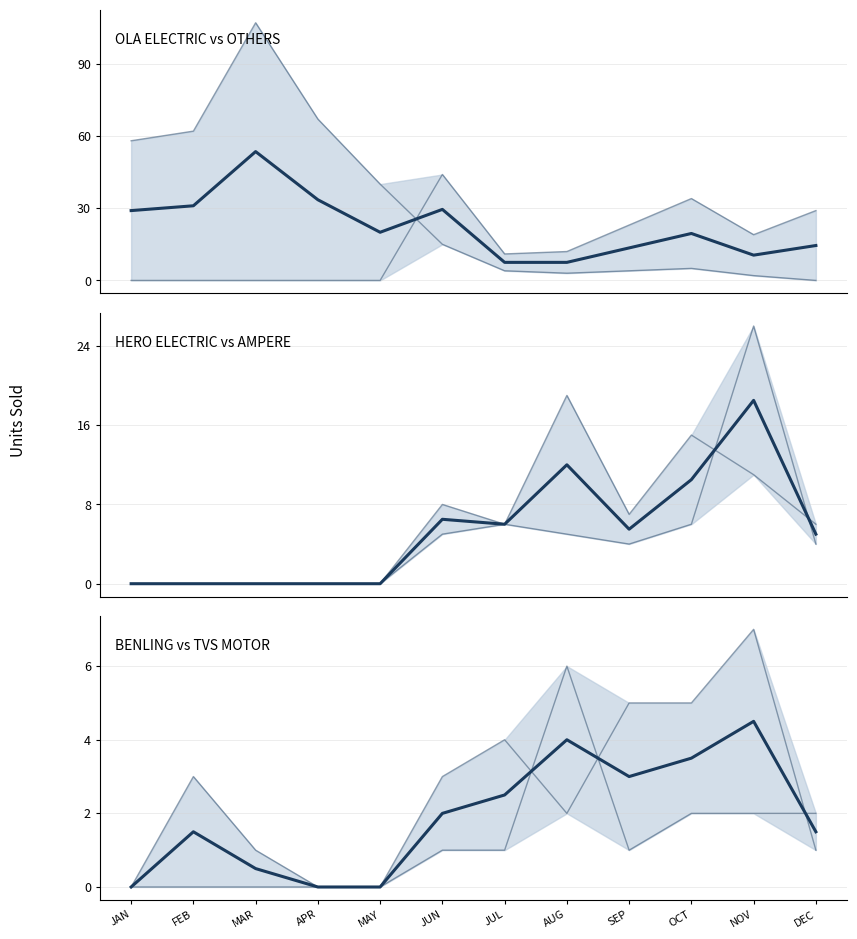

Which series changed the most between JUL and DEC?

OLA ELECTRIC TECHNOLOGIES PVT LTD